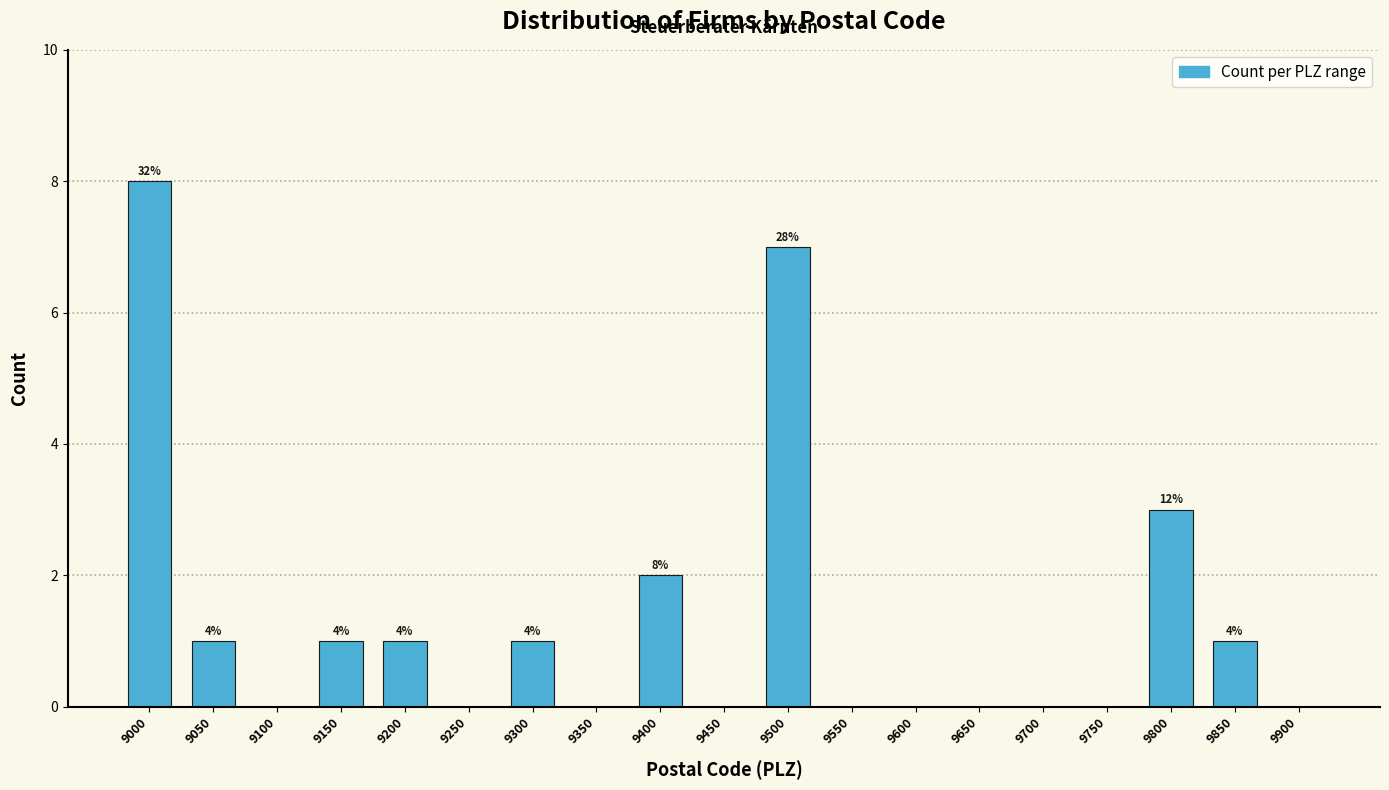

Reading left to right, what are all the values shown in this chart?

9000=8	9050=1	9100=0	9150=1	9200=1	9250=0	9300=1	9350=0	9400=2	9450=0	9500=7	9550=0	9600=0	9650=0	9700=0	9750=0	9800=3	9850=1	9900=0